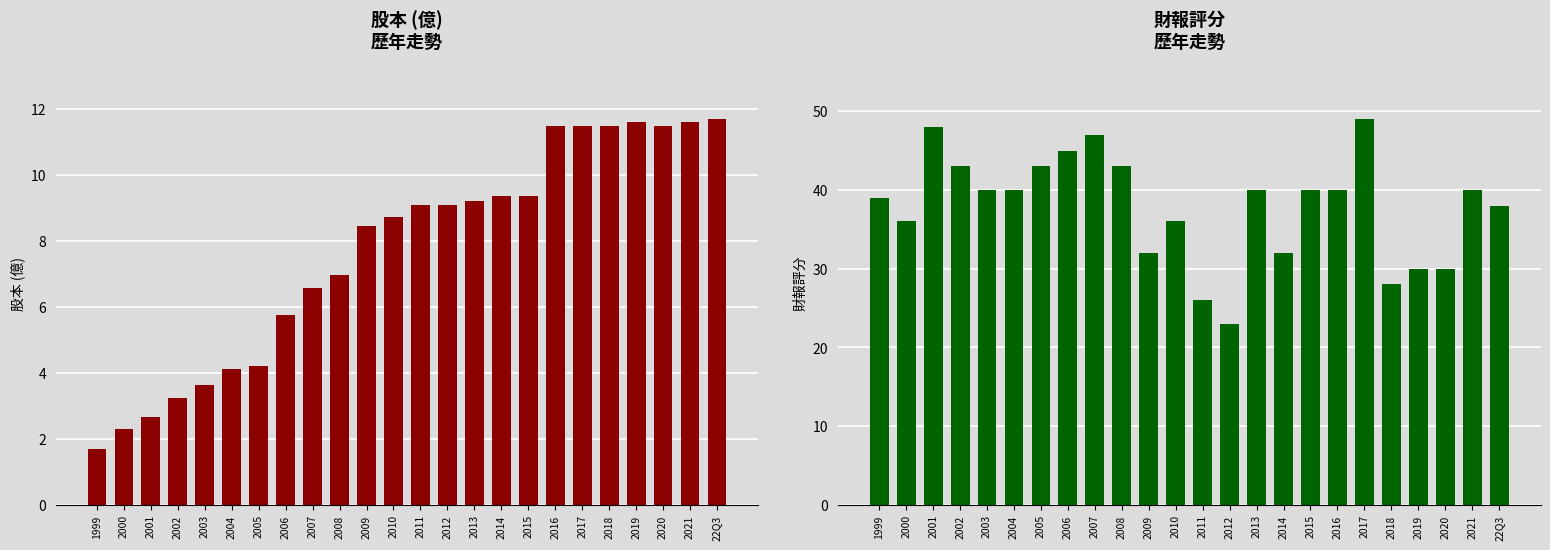

At which label is 財報評分 closest to 36?

2000